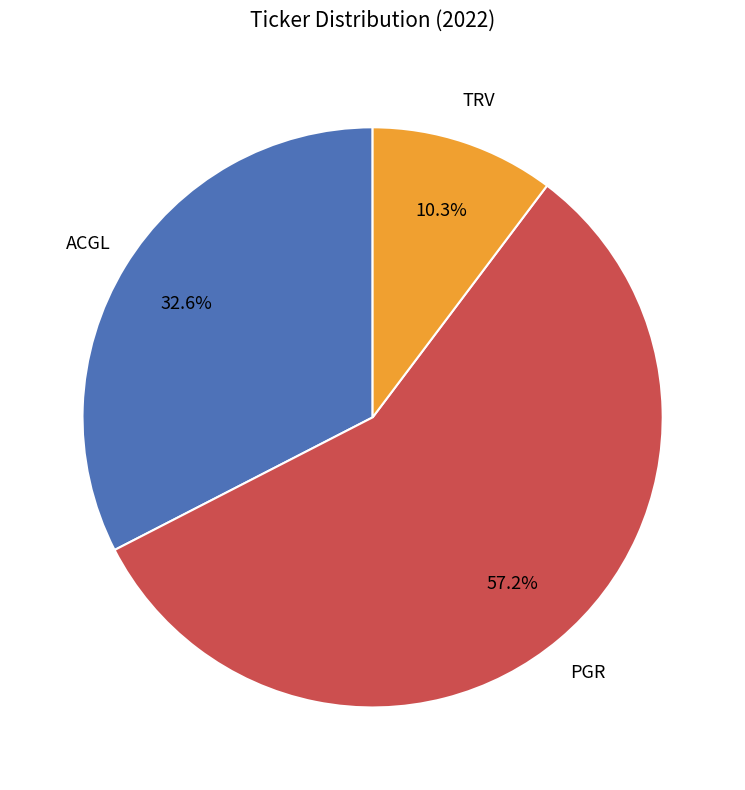

Does any single category account for the majority?

Yes